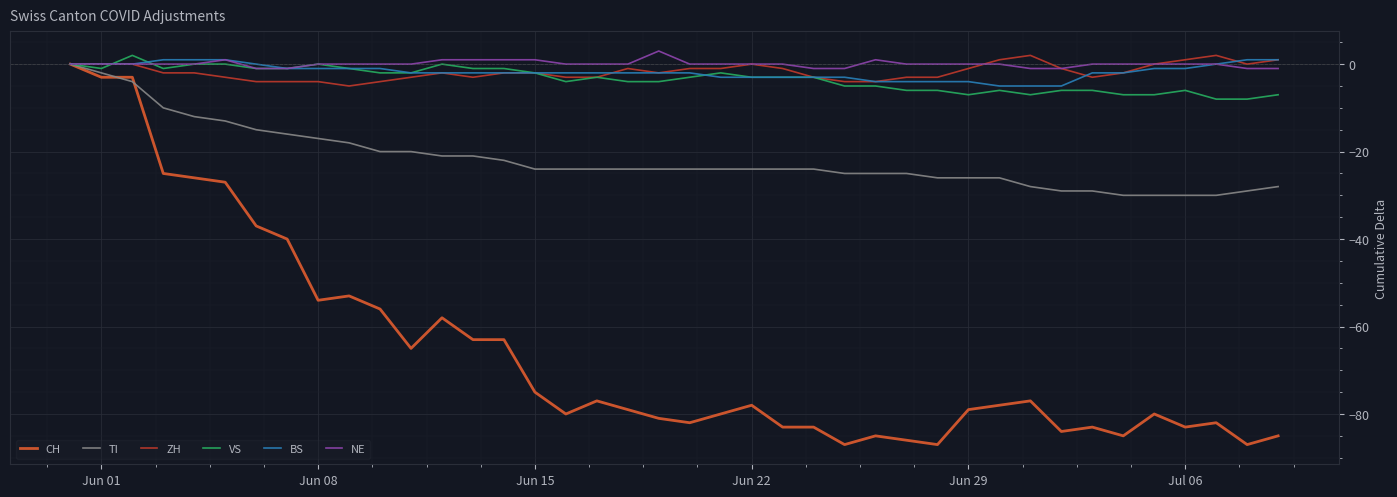

What is the maximum value shown in the chart?

3